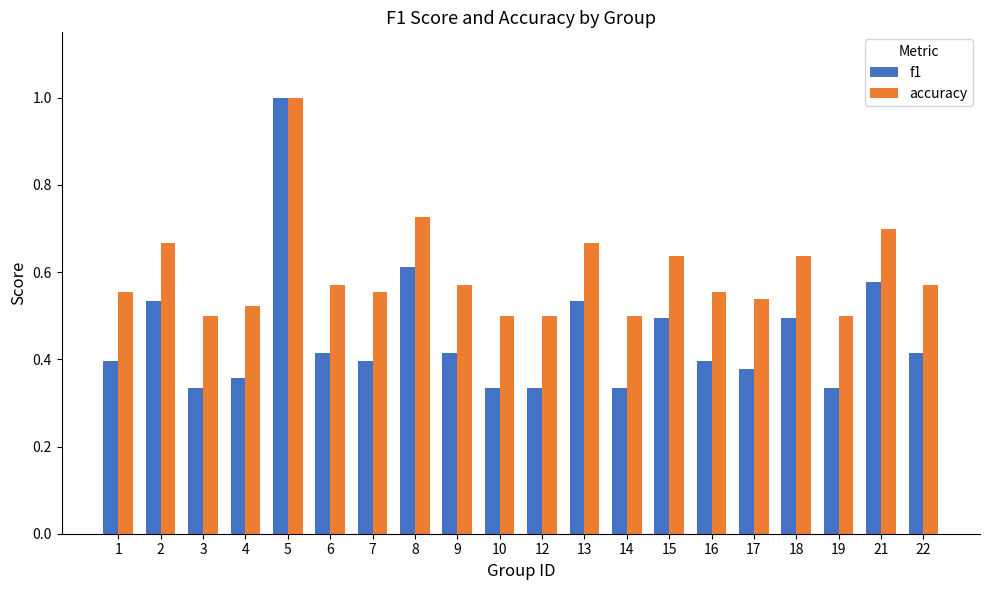

Between 18 and 21, which series saw the biggest shift?

f1